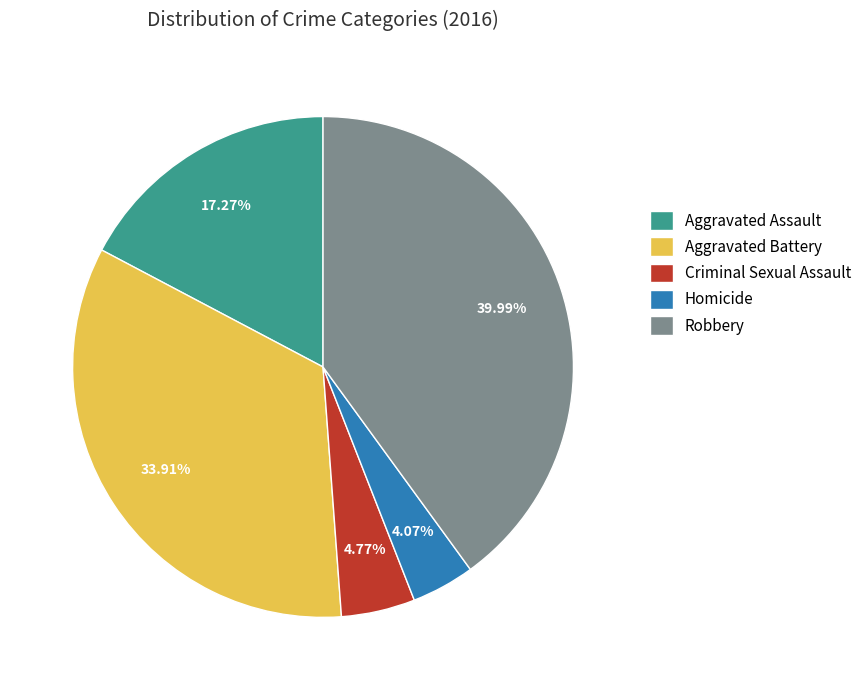

Which has a higher value, Criminal Sexual Assault or Robbery?

Robbery